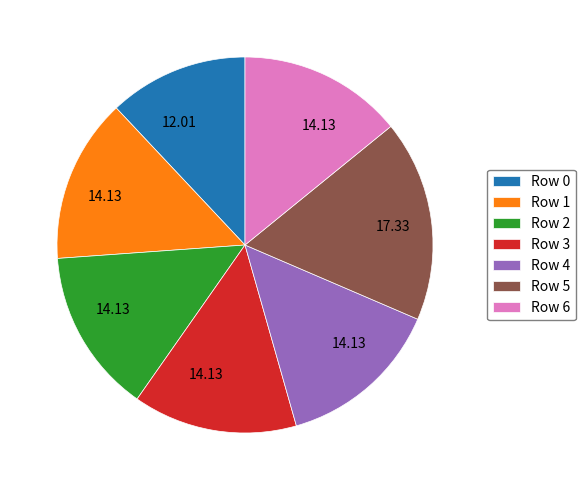

Between Row 0 and Row 4, which is larger?

Row 4